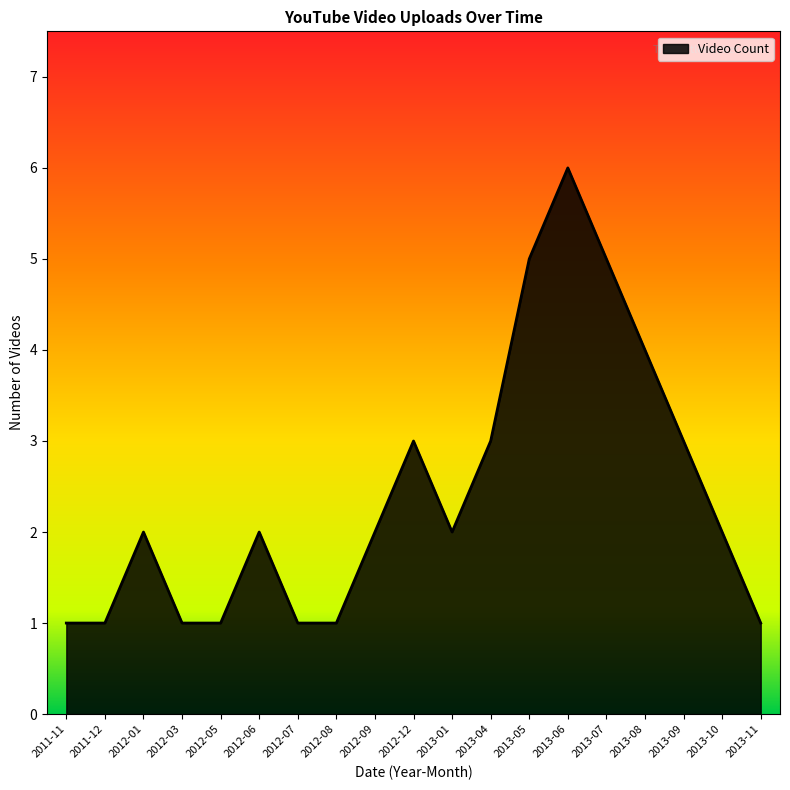

At which category does the data reach its first local peak?

2012-01